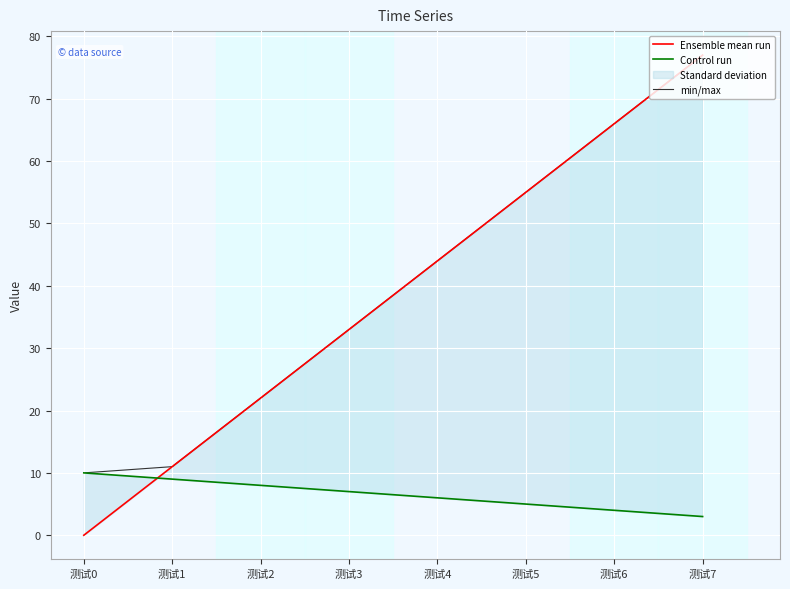

Which has a higher value, 测试6 or 测试4?

测试6